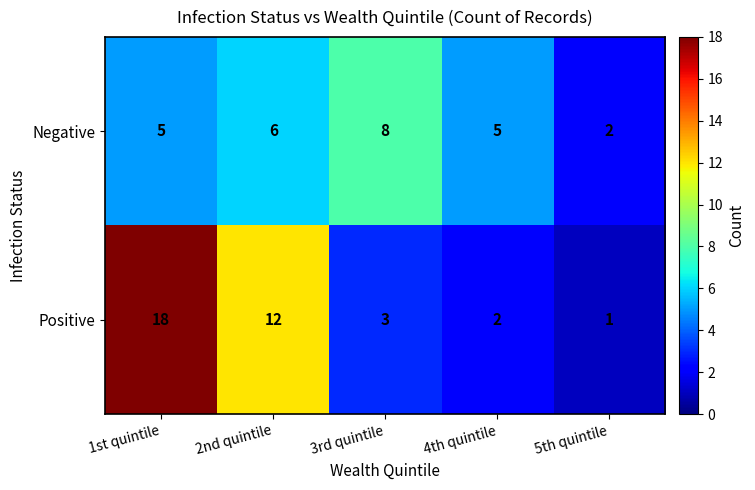

Reading left to right, extract all data points from this chart.

Negative: 1st quintile=5	2nd quintile=6	3rd quintile=8	4th quintile=5	5th quintile=2
Positive: 1st quintile=18	2nd quintile=12	3rd quintile=3	4th quintile=2	5th quintile=1